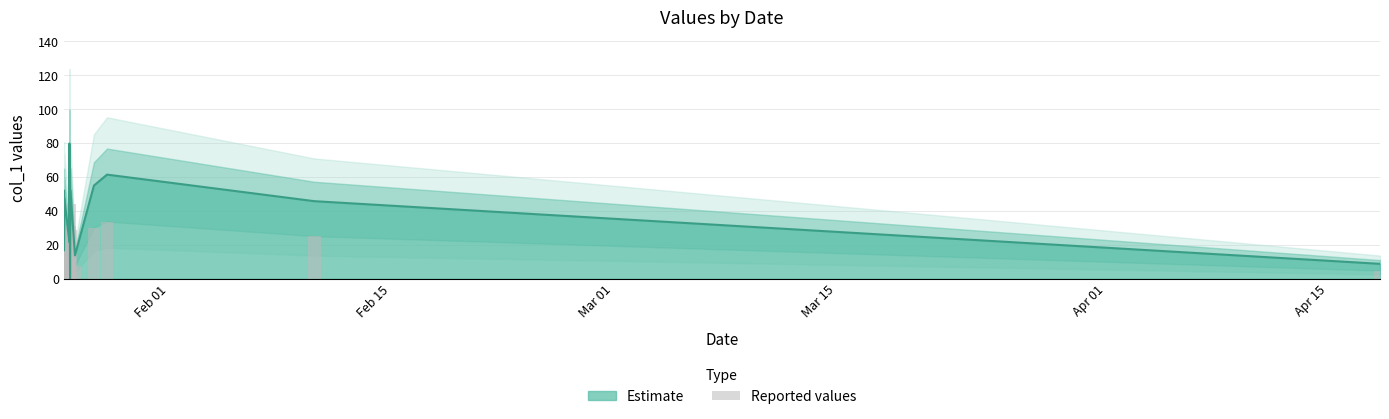

How many values are below 25?

7